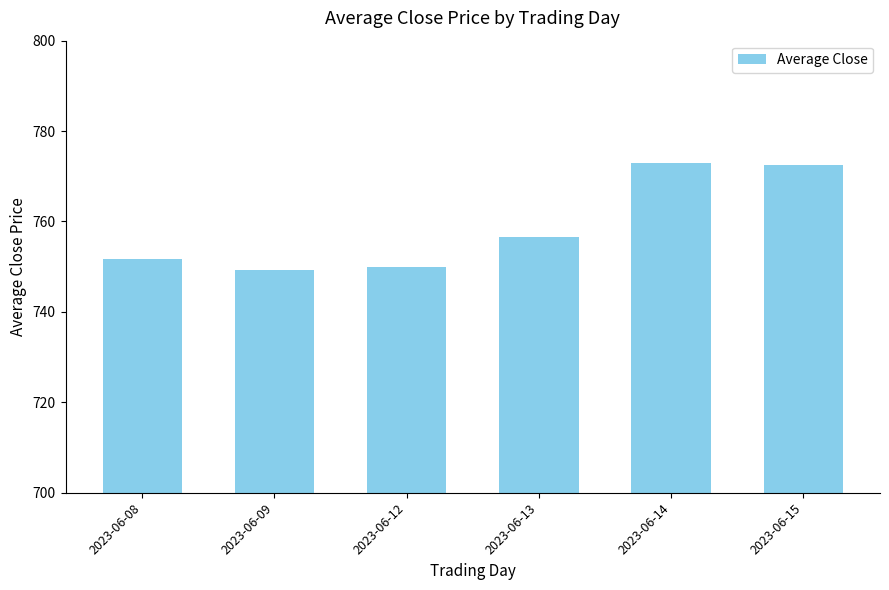

How many series are shown in this chart?

1